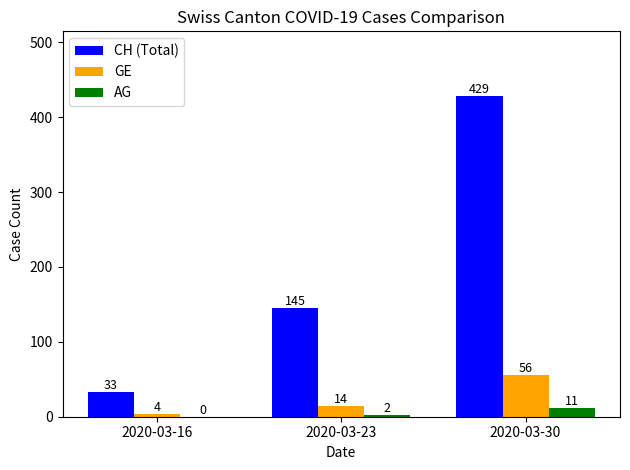

How many groups of bars are there?

3